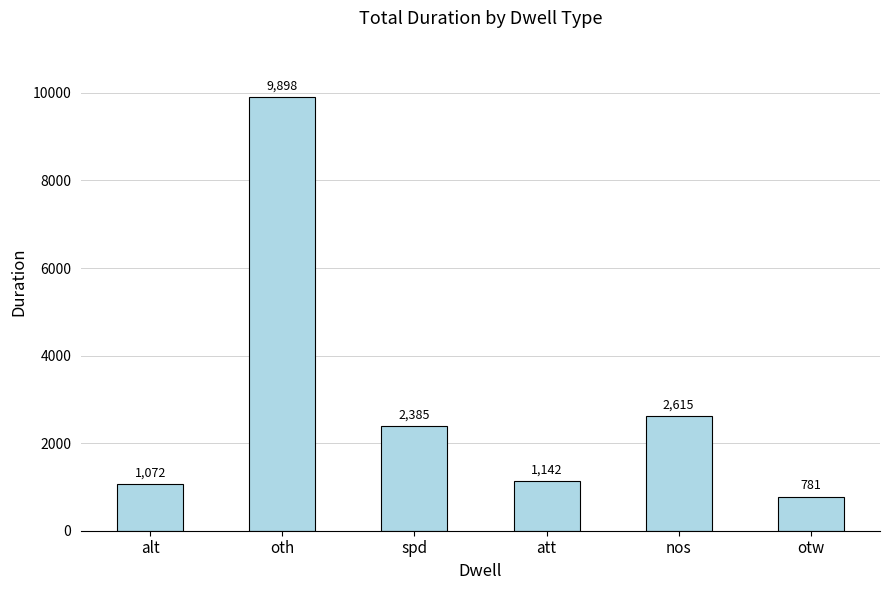

At which label does the data first exceed 2385?

oth